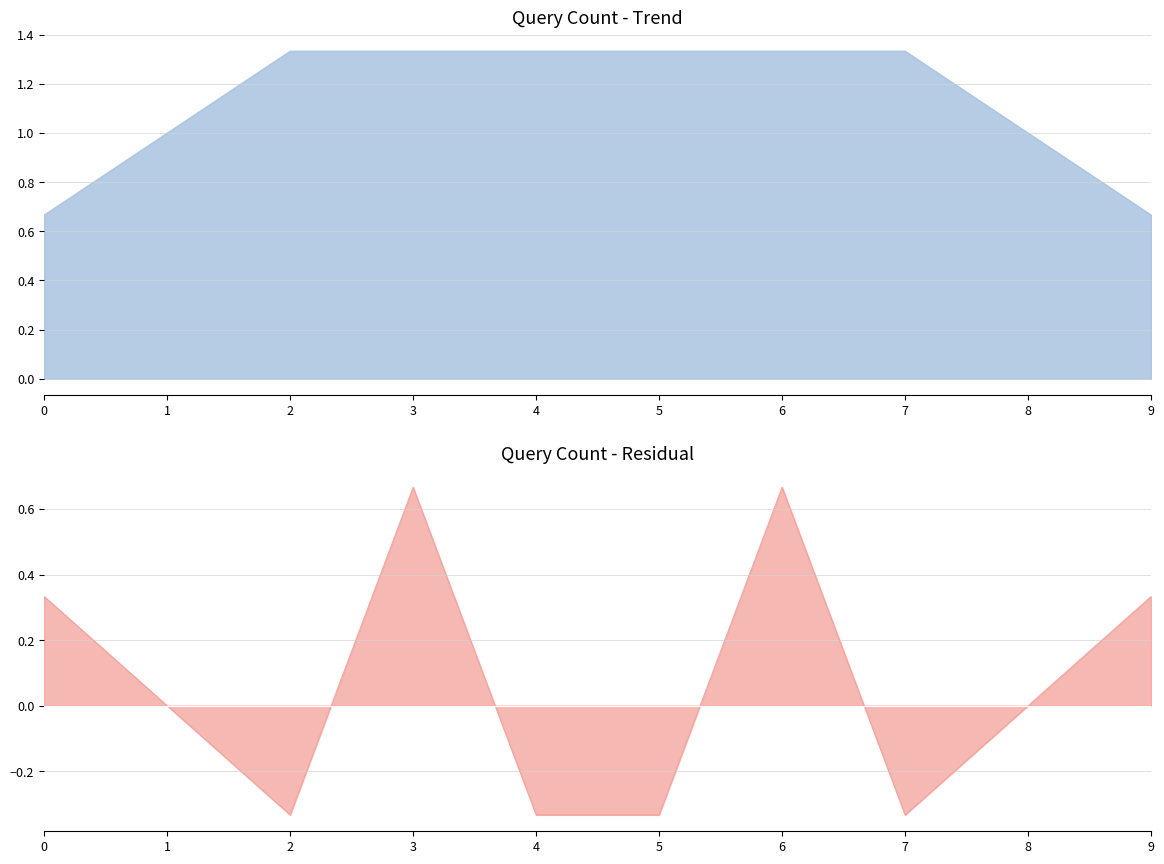

Reading left to right, list all the values displayed in this chart.

2019-01-25 03:56:00=1	2019-01-25 07:18:00=1	2019-01-25 07:24:00=1	2019-01-25 11:05:00=2	2019-01-25 11:50:00=1	2019-01-25 12:15:00=1	2019-01-25 13:46:00=2	2019-01-25 19:03:00=1	2019-01-25 19:16:00=1	2019-01-25 21:02:00=1